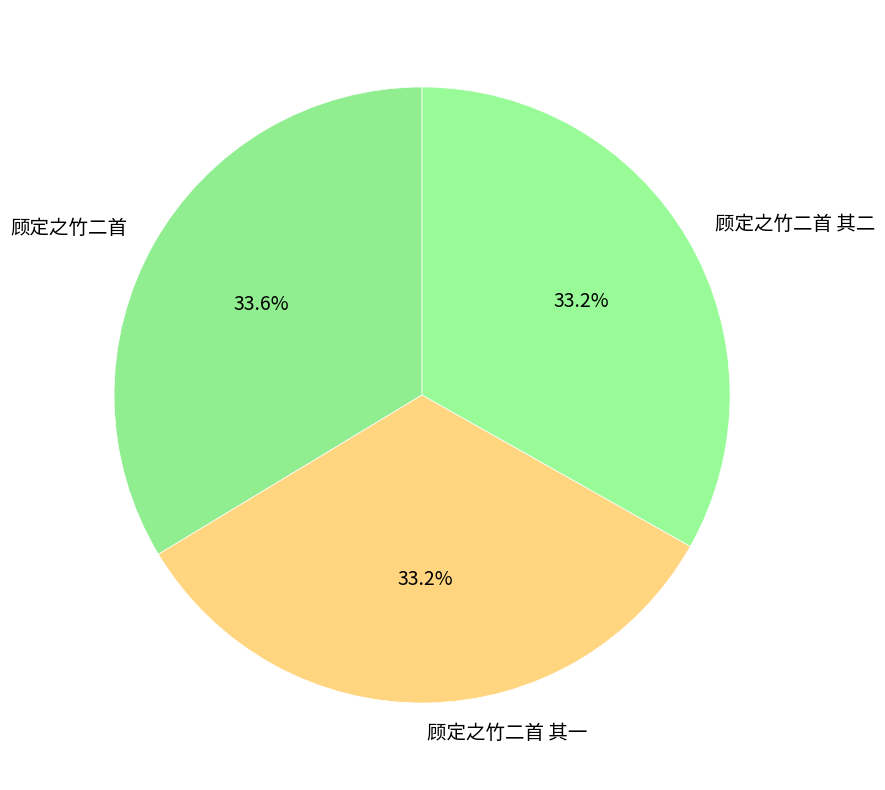

What percentage do 顾定之竹二首 and 顾定之竹二首 其一 together represent?

66.8%